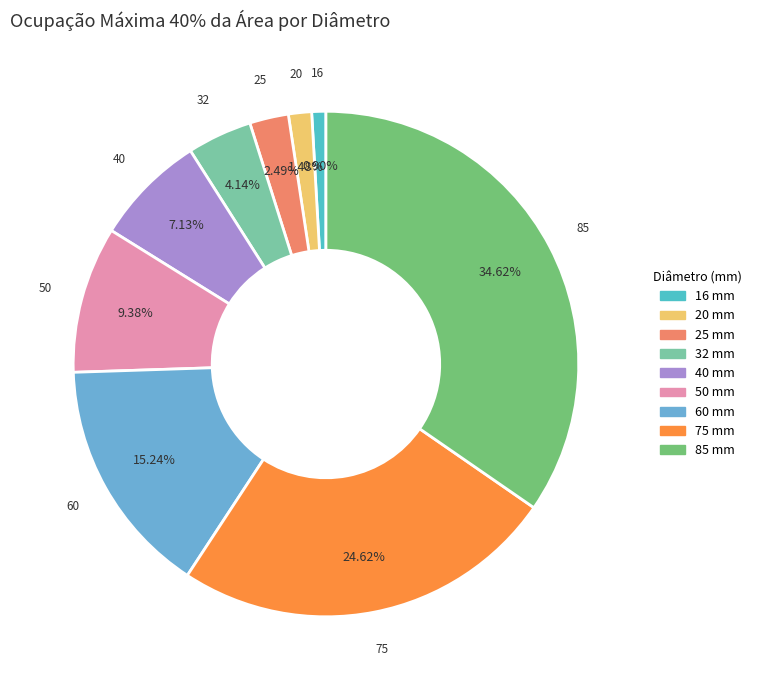

What is the smallest slice in the pie chart?

16